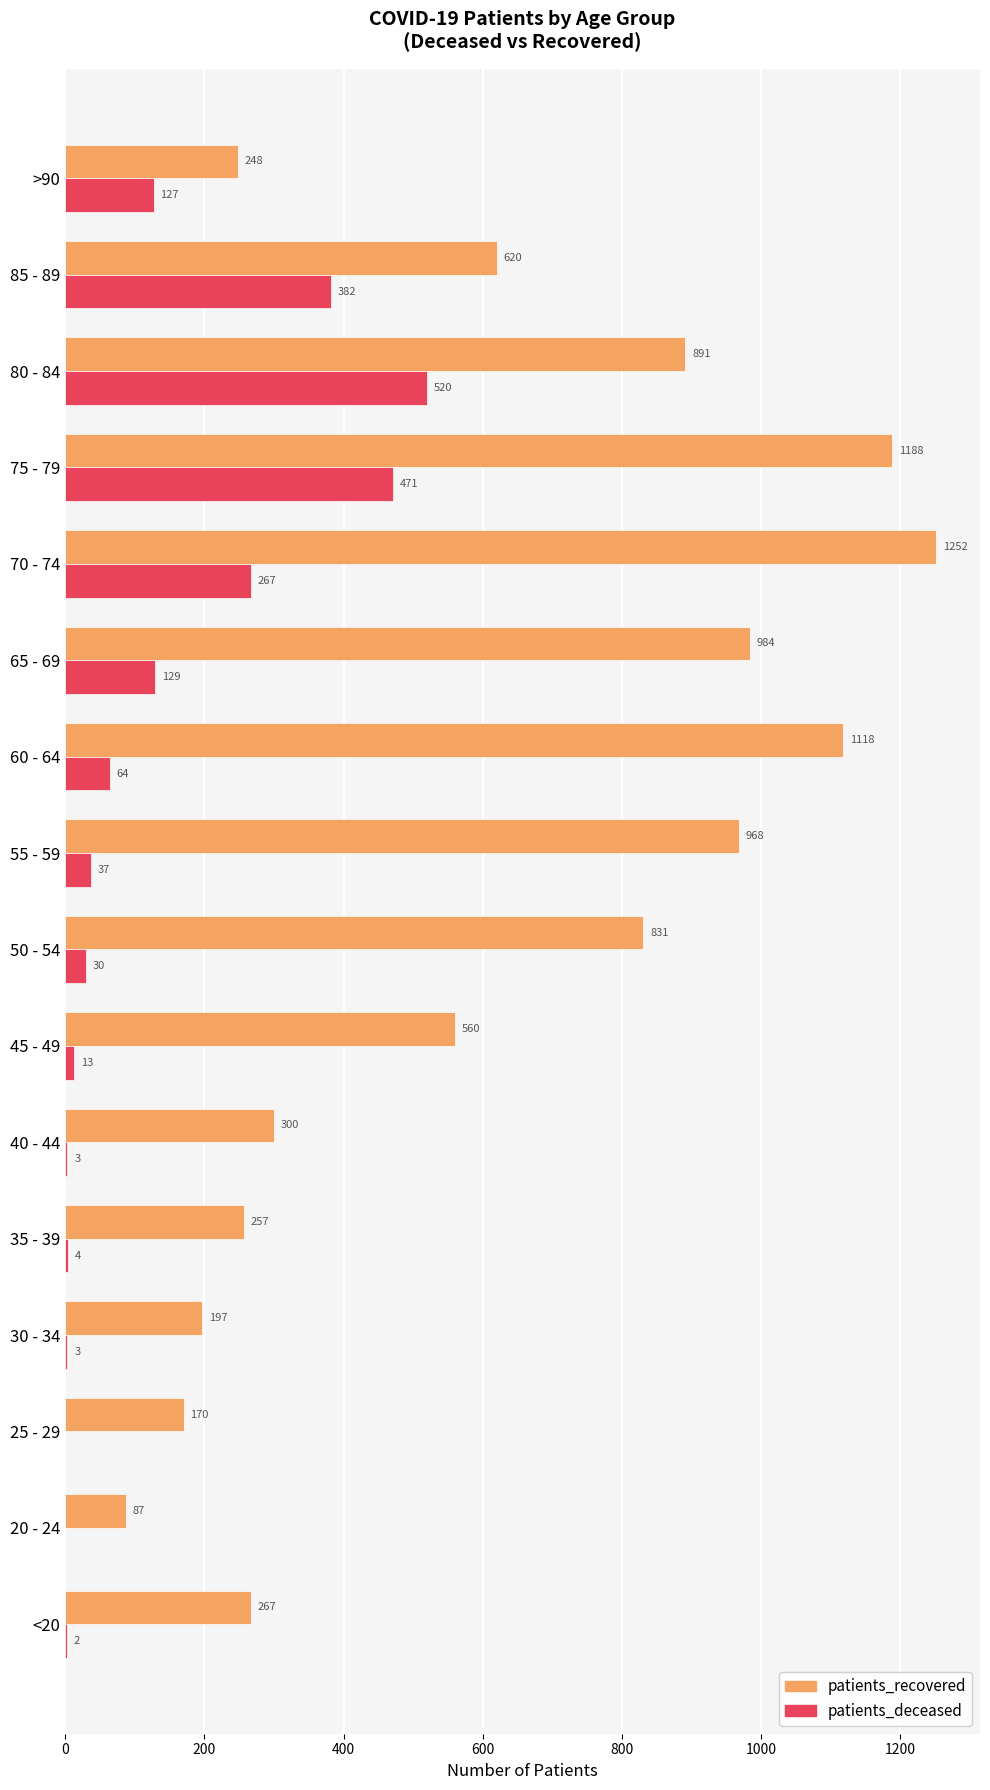

At which label does patients_recovered reach its peak?

70 - 74